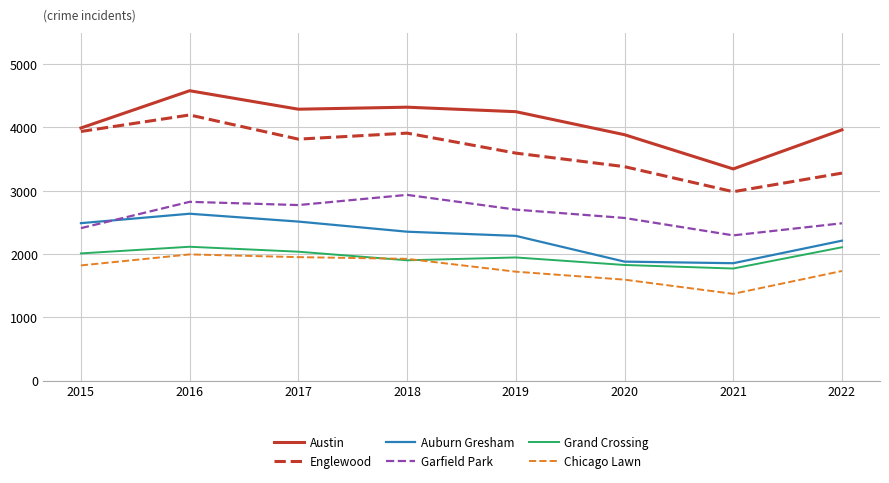

List the series in order of their peak value, highest first.

Austin, Englewood, Garfield Park, Auburn Gresham, Grand Crossing, Chicago Lawn